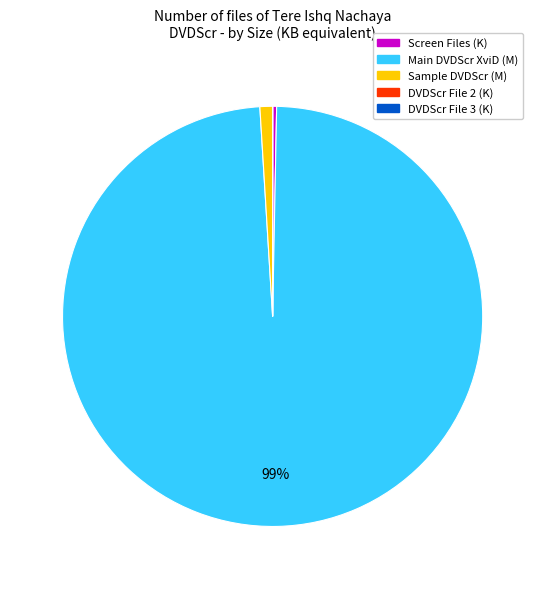

To the nearest percent, what is the difference between the largest and smallest slice percentages?

99%